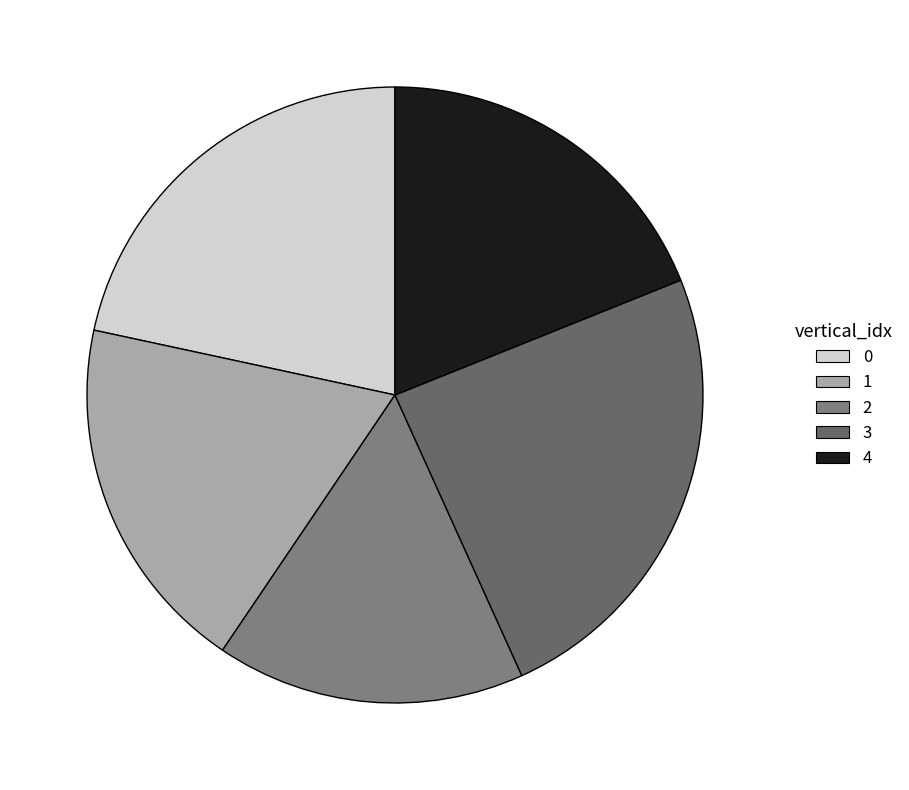

Is it true that 0 is 22% of the pie?

True